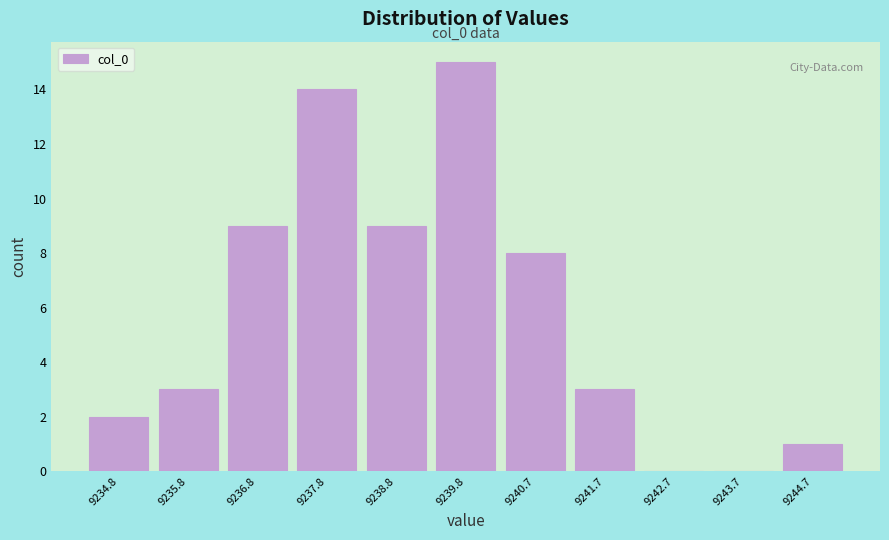

Which range on the x-axis has the tallest bar?

9239.3 to 9240.2